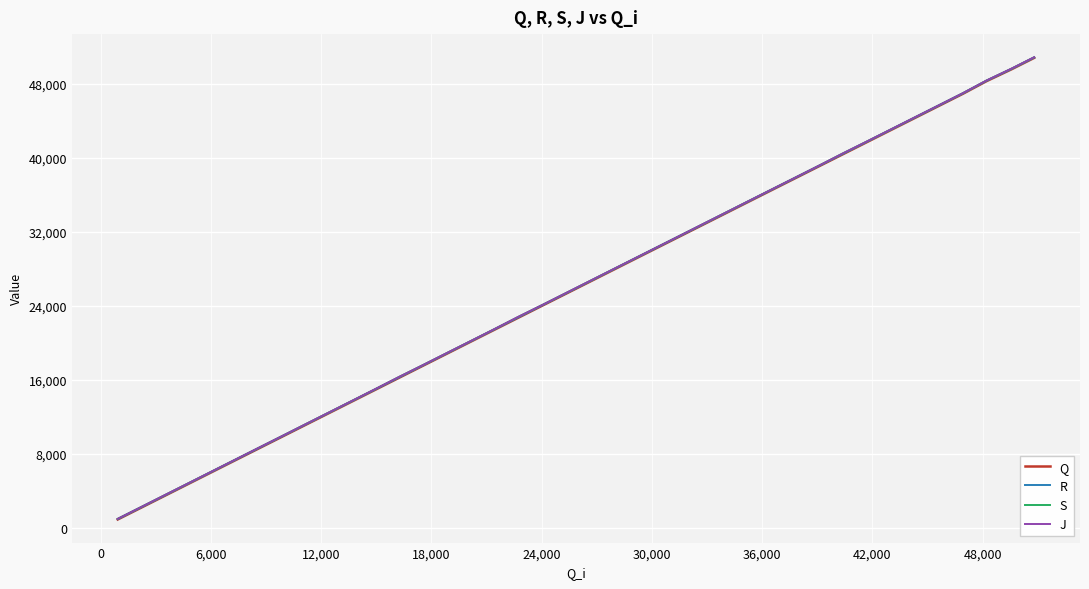

Reading left to right, what are all the values shown in this chart?

Q: 938	2273	3522	4789	6140	7432	8648	9878	11207	12535	13782	14963	16272	17611	18894	20196	21404	22730	24065	25307	26472	27734	29049	30320	31570	32756	34003	35337	36687	37940	39102	40418	41730	43037	44318	45577	46939	48299	49584	50813
R: 978	2313	3561	4829	6180	7472	8687	9918	11247	12575	13821	15002	16312	17651	18934	20235	21444	22770	24104	25346	26511	27774	29089	30359	31609	32795	34043	35378	36726	37979	39141	40458	41770	43077	44357	45617	46979	48339	49623	50853
S: 1007	2342	3589	4857	6209	7500	8715	9946	11277	12604	13849	15030	16363	17680	18962	20262	21472	22821	24134	25374	26539	27804	29117	30388	31637	32823	34072	35407	36755	38007	39169	40509	41799	43106	44385	45645	47008	48368	49651	50881
J: 1008	2343	3596	4858	6210	7501	8722	9947	11278	12605	13850	15037	16364	17681	18967	20263	21473	22830	24135	25380	26546	27805	29118	30389	31638	32831	34073	35408	36756	38008	39170	40510	41802	43107	44392	45646	47009	48369	49658	50886